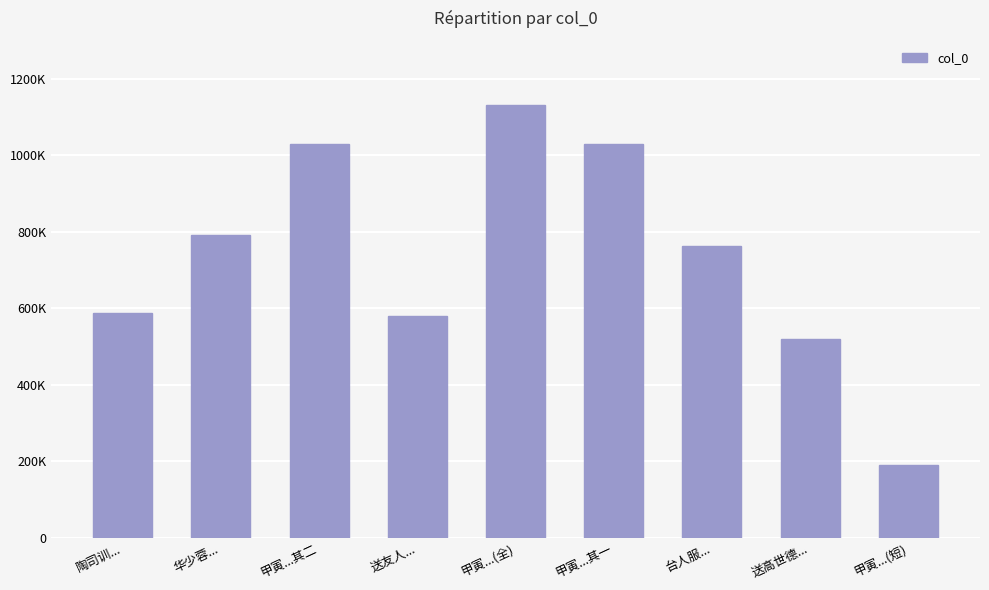

Reading right to left, extract all data points from this chart.

191269	519872	762468	1028785	1131458	579404	1028784	793191	589275